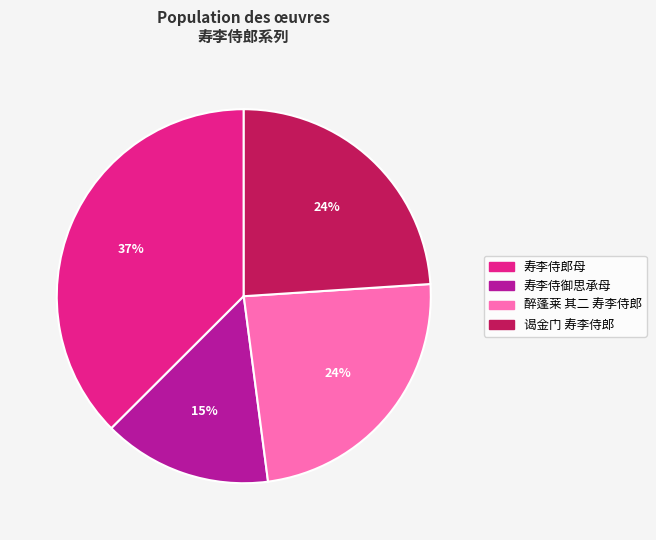

To the nearest percent, what is the average slice percentage?

25%